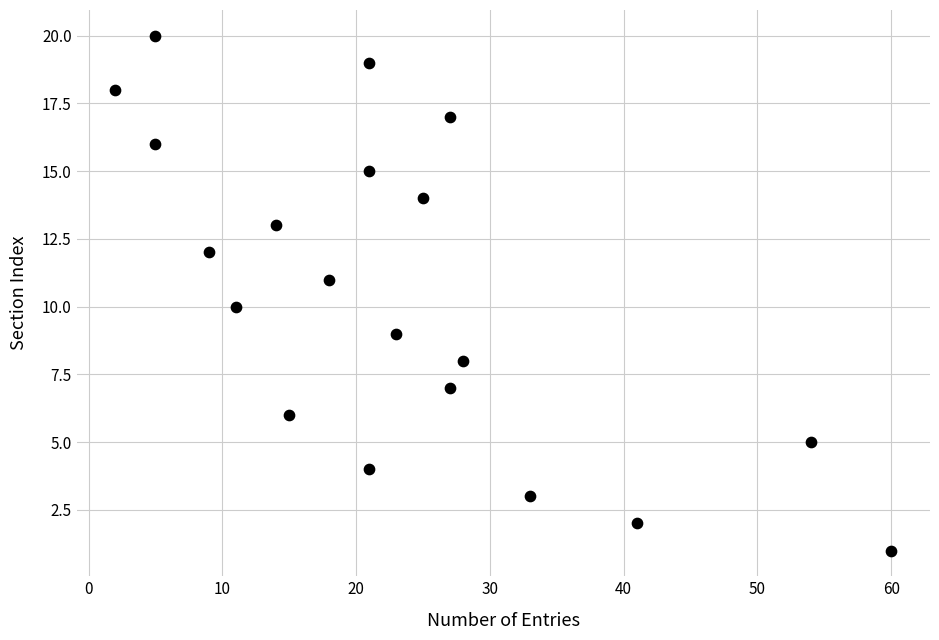

What is the range of X values (max minus min)?

58